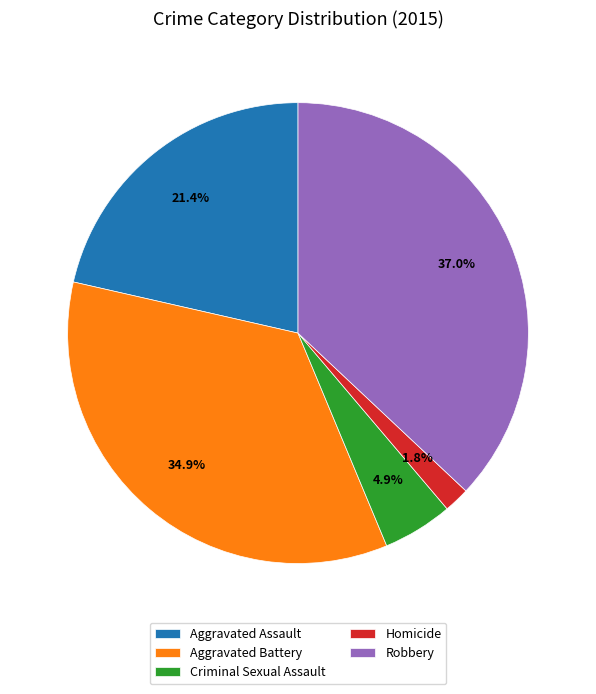

How many slices are in this pie chart?

5